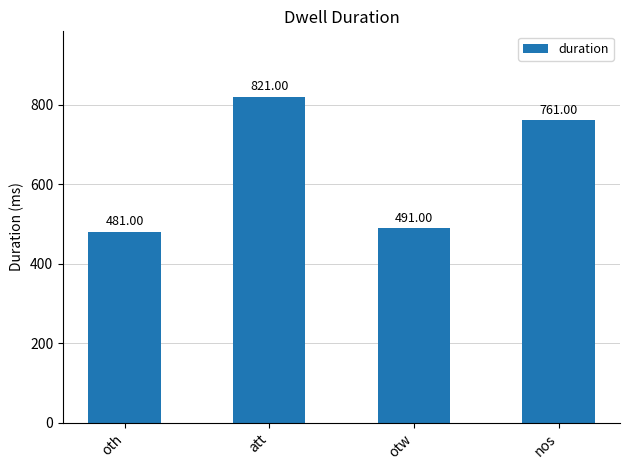

What is the sum of the values at oth and nos?

1242